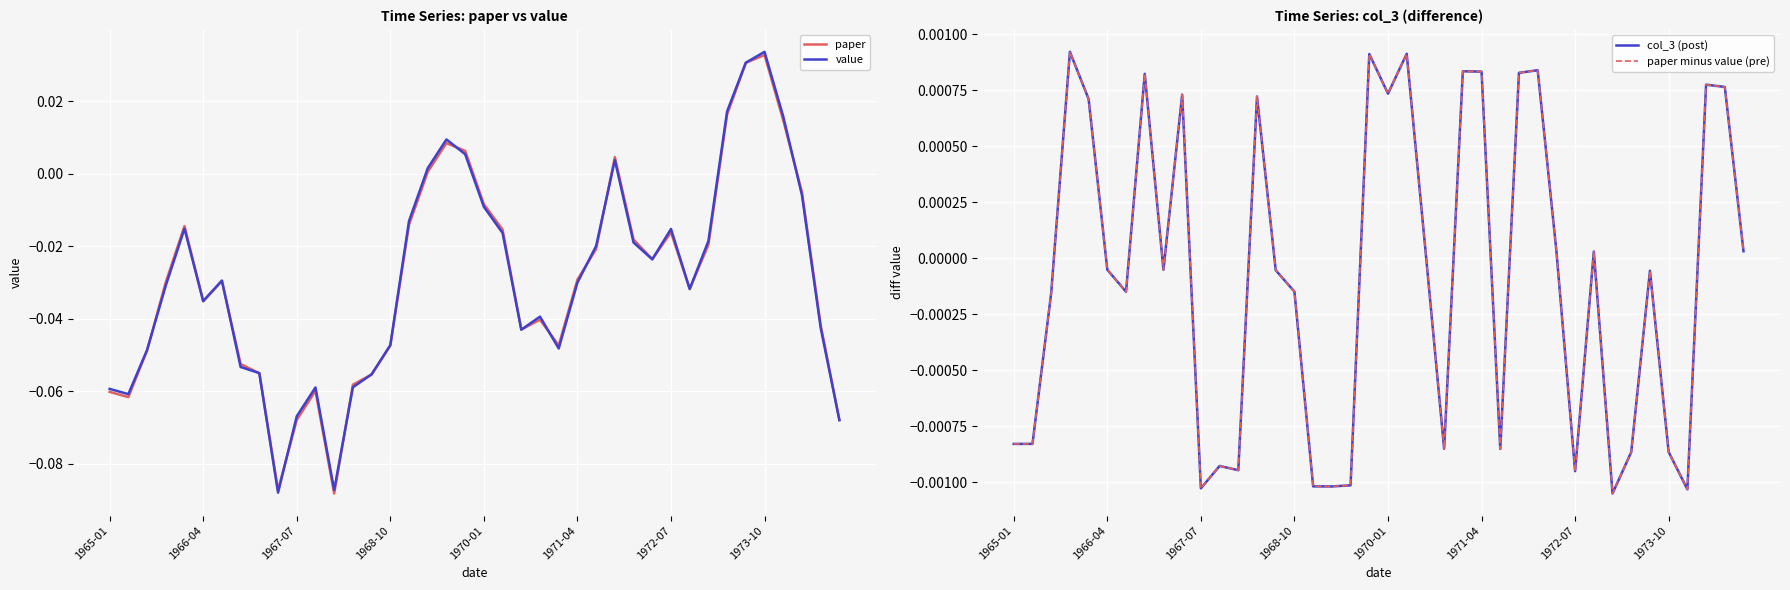

What position from the left is 1973-10?

36